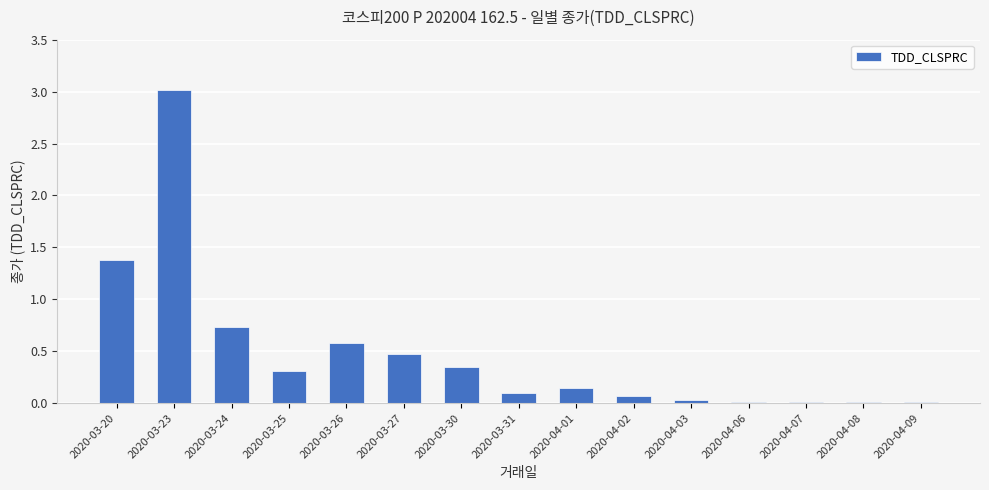

How many distinct data groups are displayed?

1